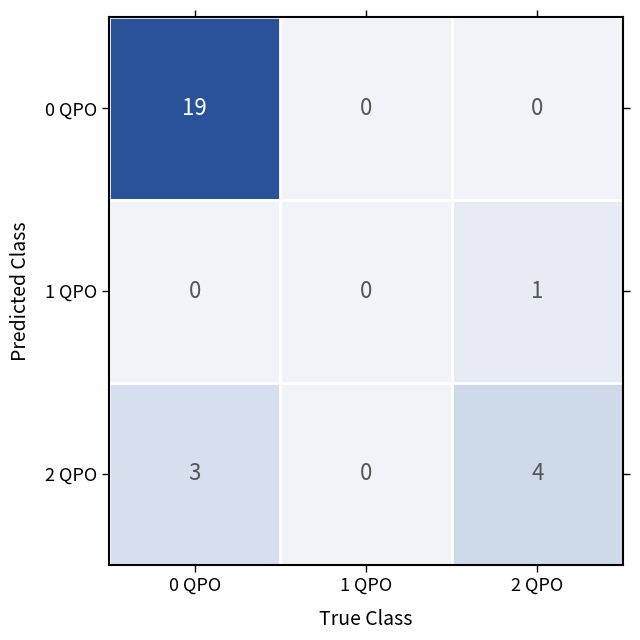

What is the highest value of the 2 QPO series?

4